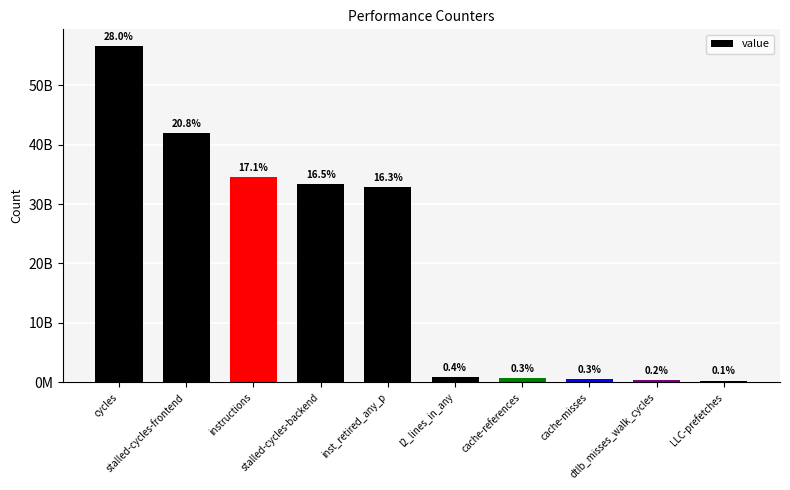

Reading right to left, extract all data points from this chart.

258669579	407598621	587452325	620455885	889989213	32878947657	33347303989	34541531834	41979510308	56601503322